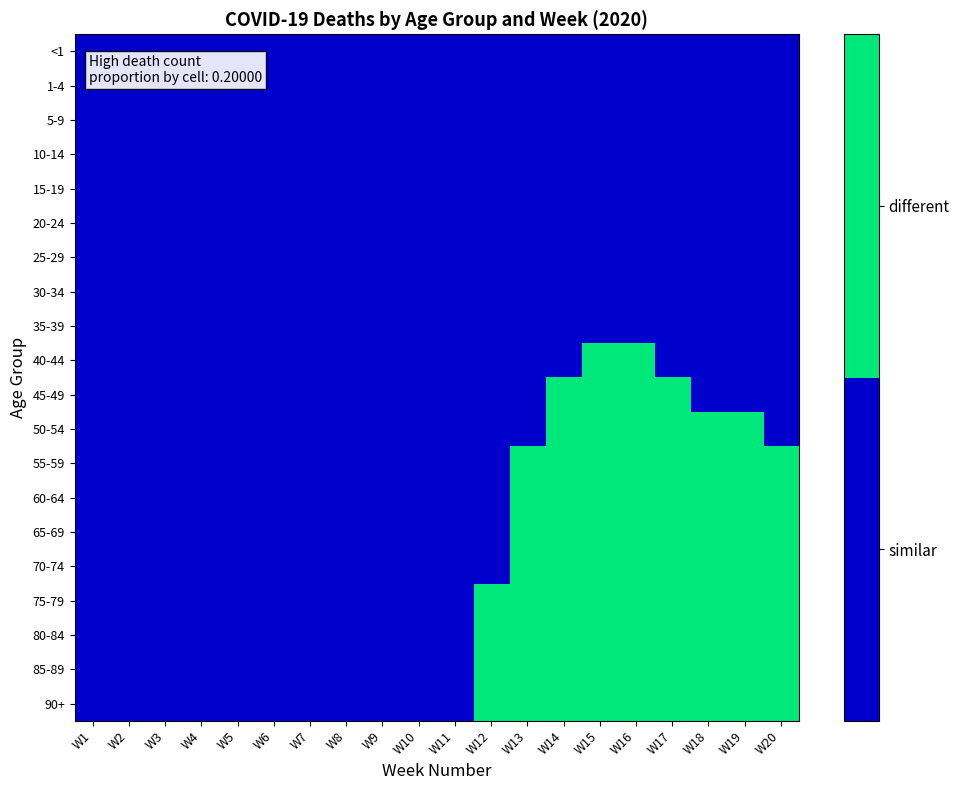

At which category is the sum across all series the highest?

W15